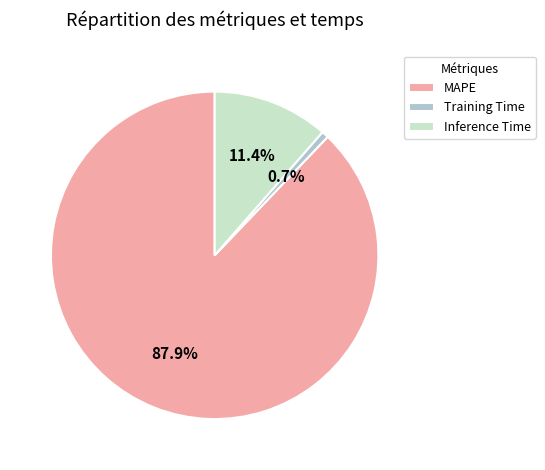

True or false: MAPE accounts for 75% of the total.

False